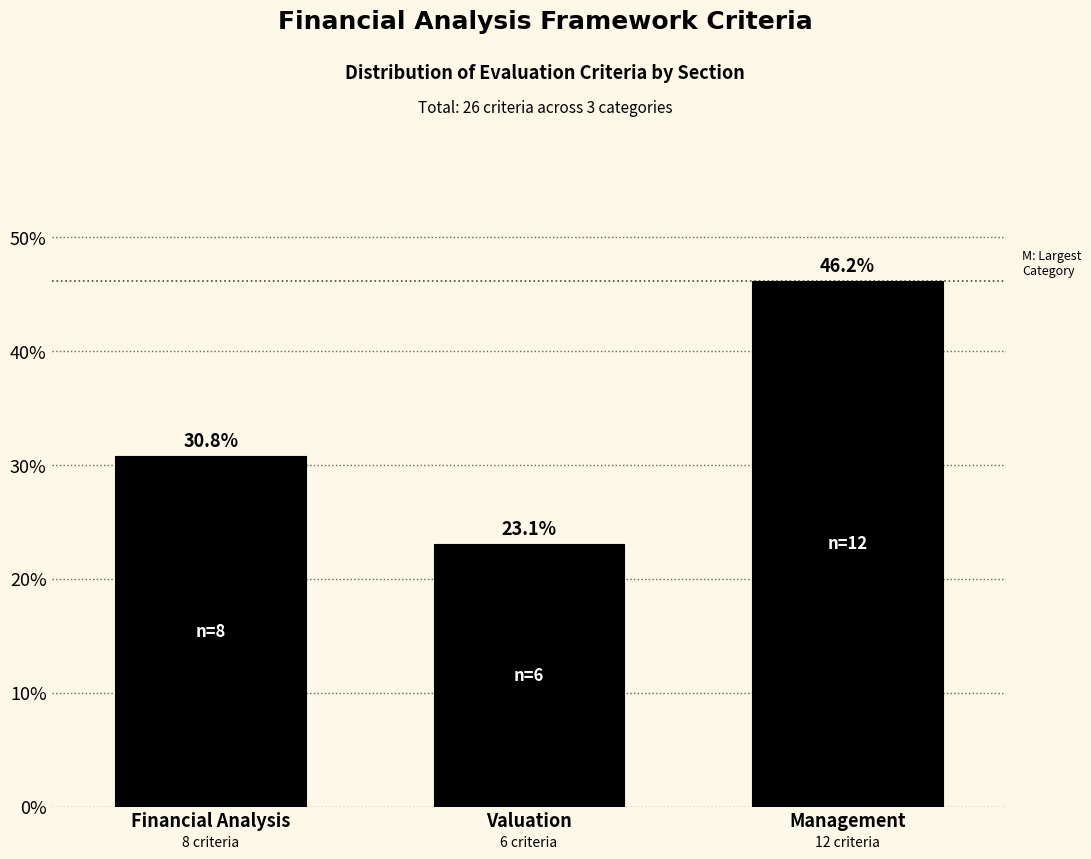

Reading right to left, transcribe all the data shown in this chart.

46.2	23.1	30.8